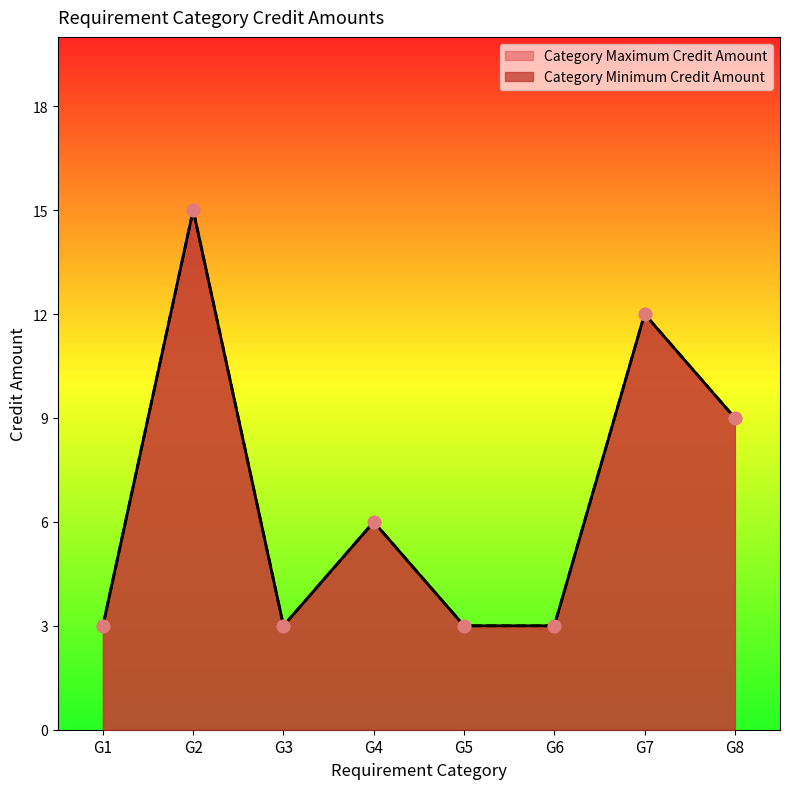

What are all the series names shown in the legend?

Category Minimum Credit Amount, Category Maximum Credit Amount